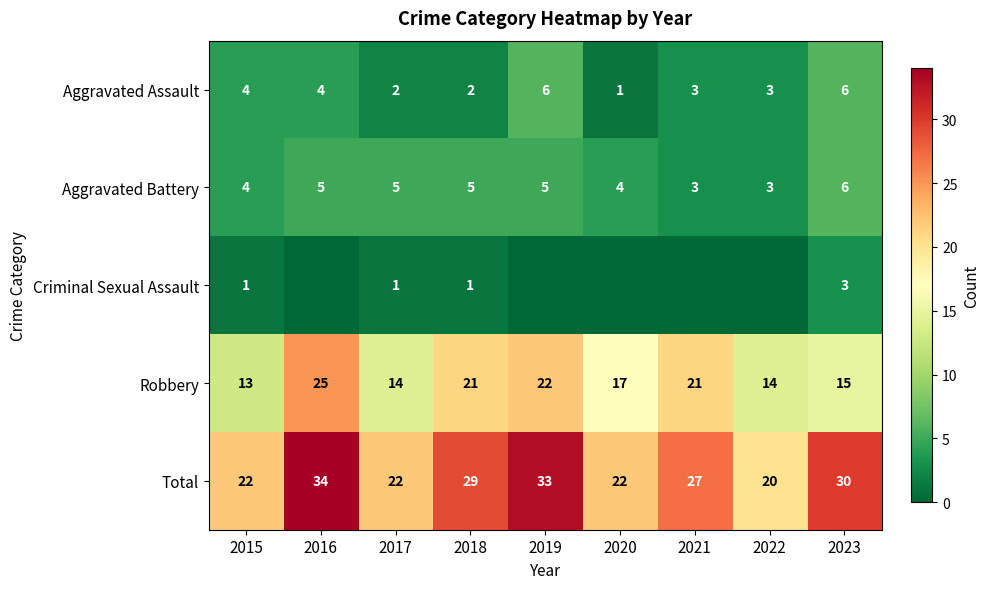

The value of Aggravated Battery at 2018 is 3. True or false?

False